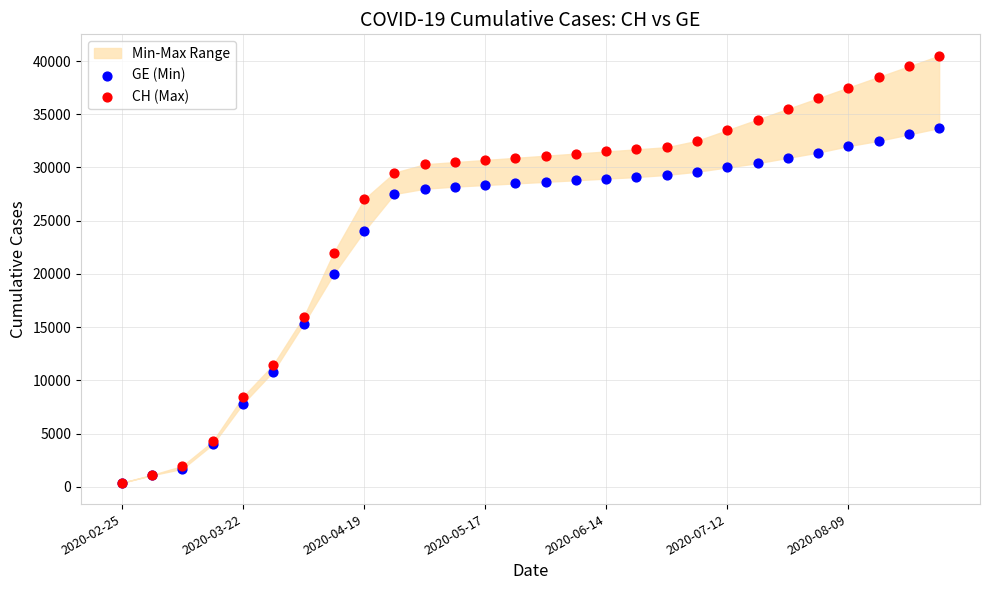

Which series has the largest Y range (max minus min)?

CH (Max)